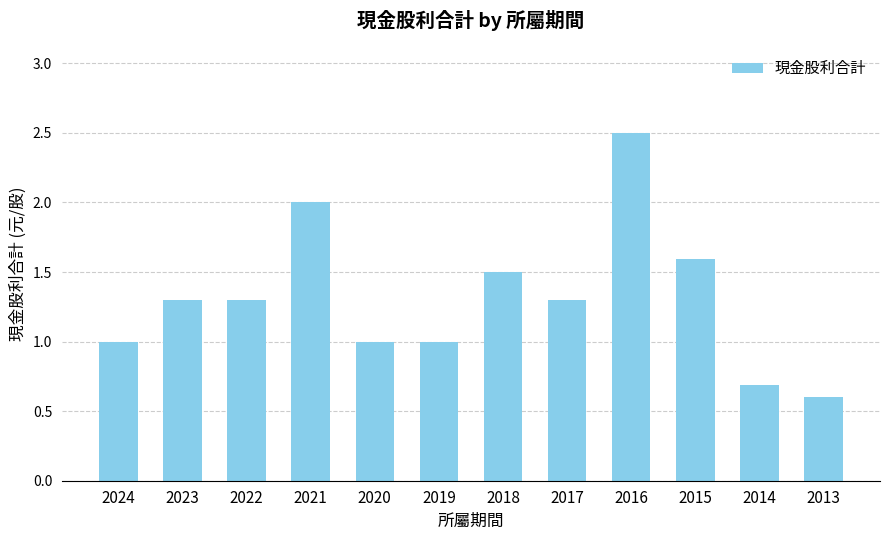

What is the value of the 2nd bar from the left?

1.3